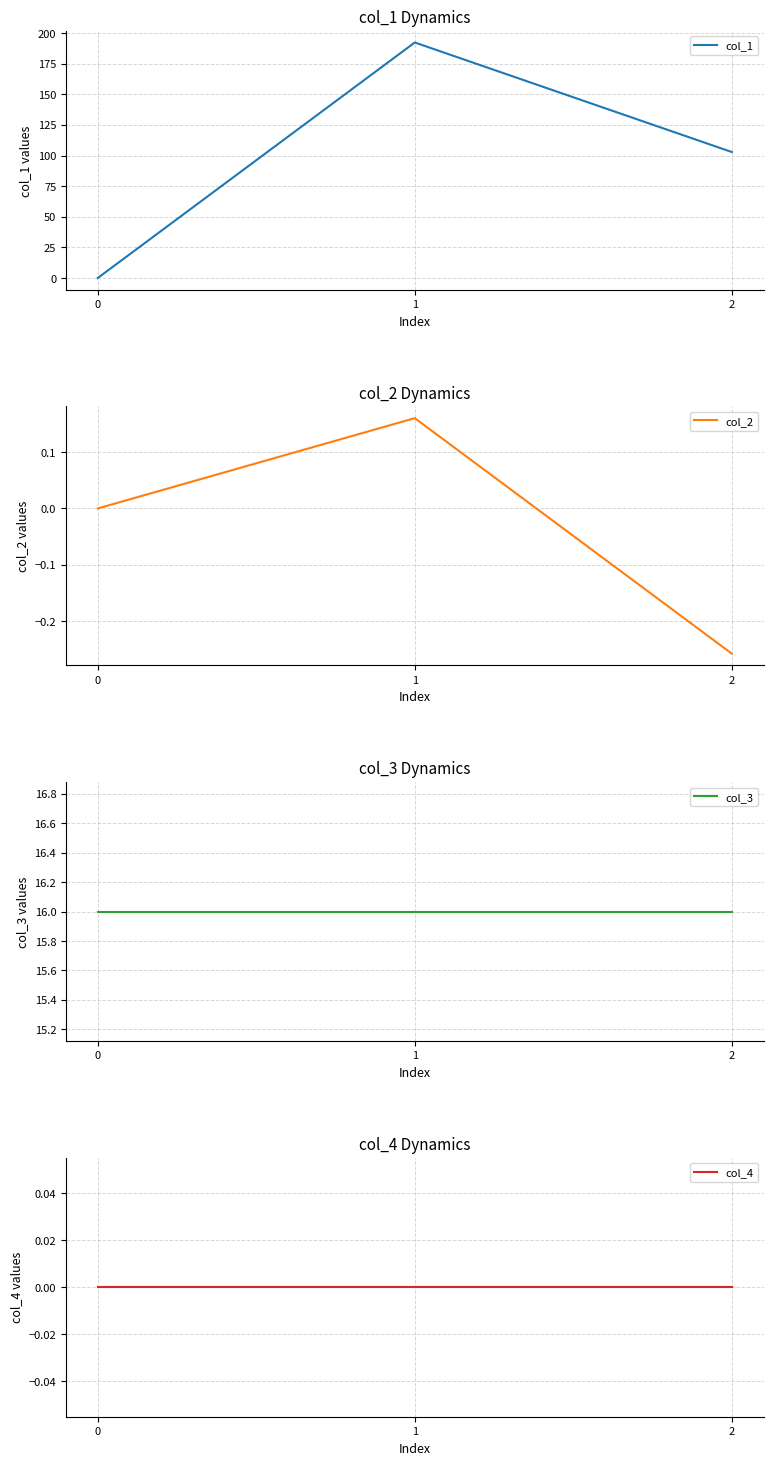

What is the sum of the col_2 values at 0 and 1?

0.2